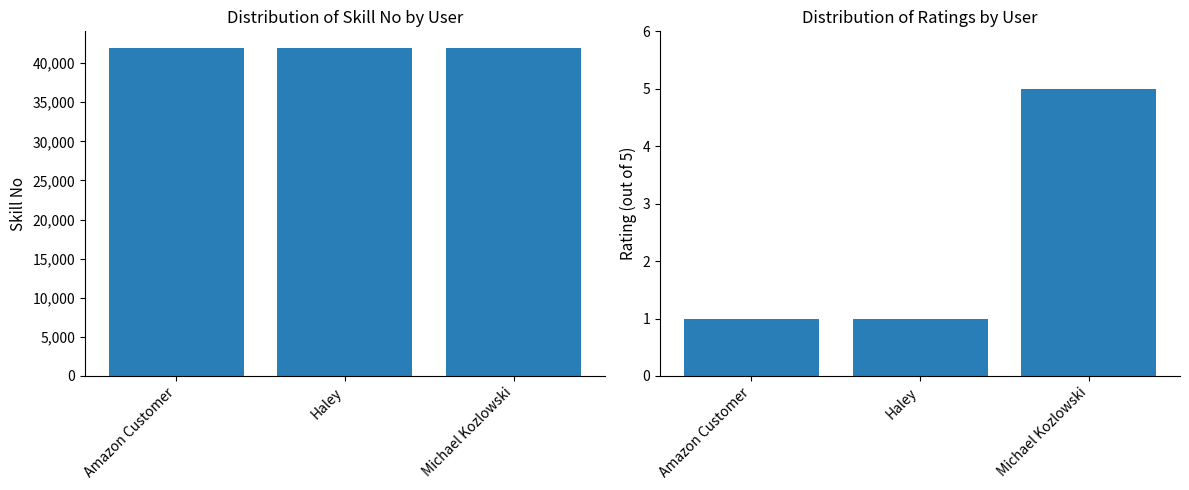

At which category is the sum across all series the highest?

Michael Kozlowski